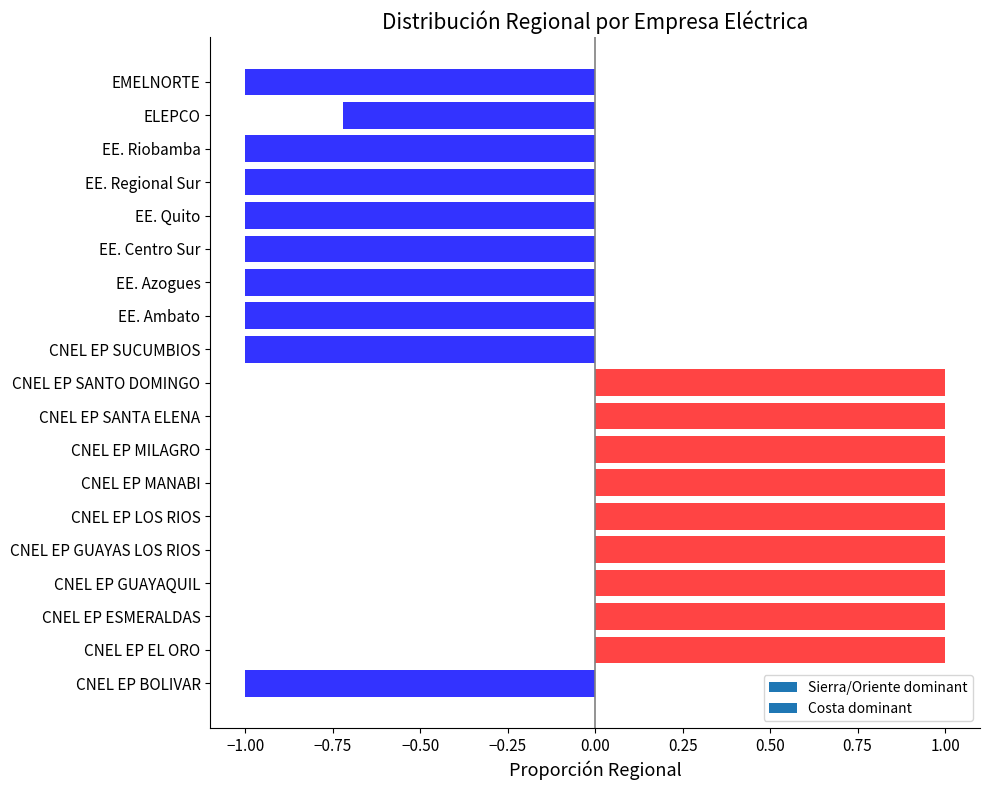

Is it true that the value at CNEL EP SUCUMBIOS is -0.5?

False